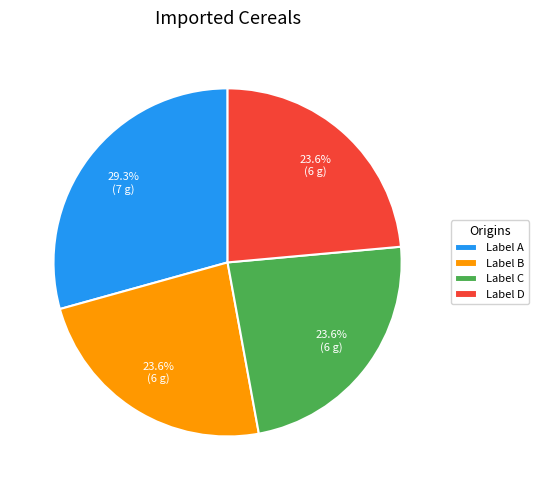

Between Label A and Label B, which is larger?

Label A